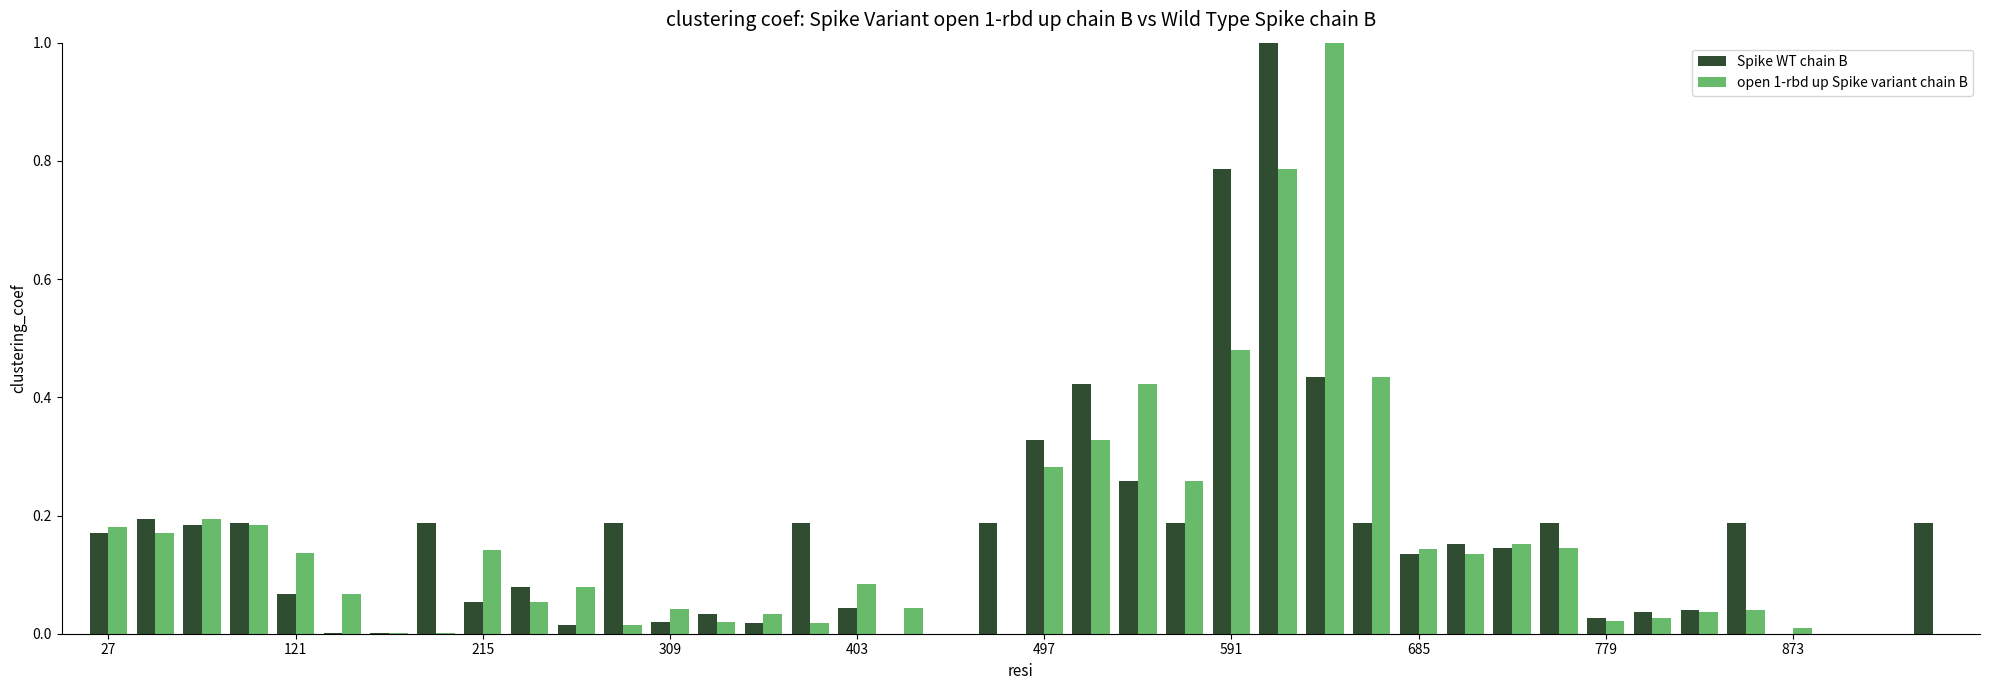

What is the sum of all open 1-rbd up Spike variant chain B values?

6.2